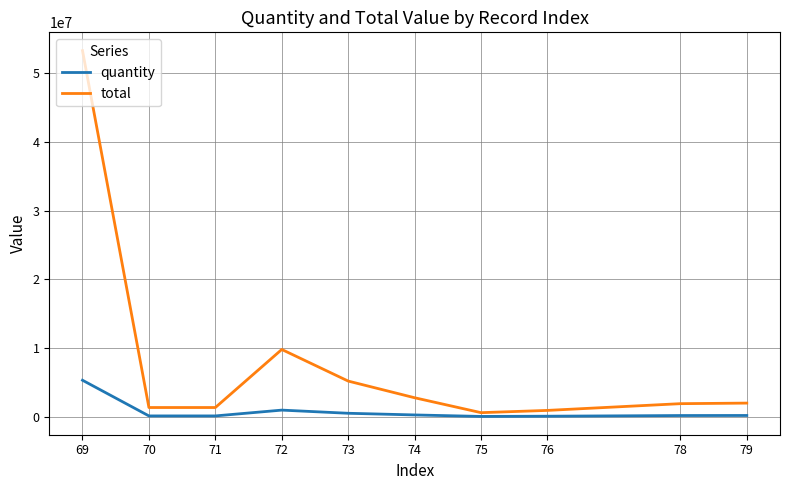

Which series changed the most between 72 and 74?

total